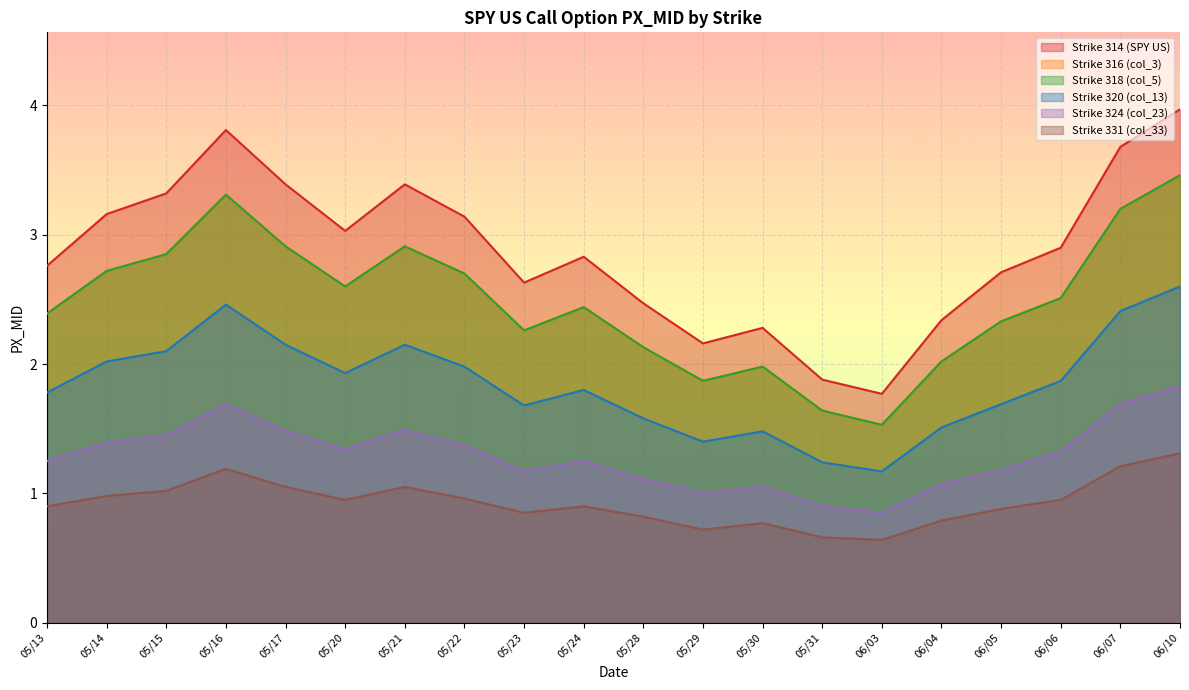

Reading left to right, extract all data points from this chart.

Strike 314 (SPY US): 05/13=2.8	05/14=3.2	05/15=3.3	05/16=3.8	05/17=3.4	05/20=3.0	05/21=3.4	05/22=3.1	05/23=2.6	05/24=2.8	05/28=2.5	05/29=2.2	05/30=2.3	05/31=1.9	06/03=1.8	06/04=2.3	06/05=2.7	06/06=2.9	06/07=3.7	06/10=4.0
Strike 316 (col_3): 05/13=2.4	05/14=2.7	05/15=2.9	05/16=3.3	05/17=2.9	05/20=2.6	05/21=2.9	05/22=2.7	05/23=2.3	05/24=2.4	05/28=2.1	05/29=1.9	05/30=2.0	05/31=1.6	06/03=1.5	06/04=2.0	06/05=2.3	06/06=2.5	06/07=3.2	06/10=3.5
Strike 318 (col_5): 05/13=2.4	05/14=2.7	05/15=2.9	05/16=3.3	05/17=2.9	05/20=2.6	05/21=2.9	05/22=2.7	05/23=2.3	05/24=2.4	05/28=2.1	05/29=1.9	05/30=2.0	05/31=1.6	06/03=1.5	06/04=2.0	06/05=2.3	06/06=2.5	06/07=3.2	06/10=3.5
Strike 320 (col_13): 05/13=1.8	05/14=2.0	05/15=2.1	05/16=2.5	05/17=2.1	05/20=1.9	05/21=2.1	05/22=2.0	05/23=1.7	05/24=1.8	05/28=1.6	05/29=1.4	05/30=1.5	05/31=1.2	06/03=1.2	06/04=1.5	06/05=1.7	06/06=1.9	06/07=2.4	06/10=2.6
Strike 324 (col_23): 05/13=1.2	05/14=1.4	05/15=1.4	05/16=1.7	05/17=1.5	05/20=1.3	05/21=1.5	05/22=1.4	05/23=1.2	05/24=1.2	05/28=1.1	05/29=1.0	05/30=1.1	05/31=0.9	06/03=0.8	06/04=1.1	06/05=1.2	06/06=1.3	06/07=1.7	06/10=1.8
Strike 331 (col_33): 05/13=0.9	05/14=1.0	05/15=1.0	05/16=1.2	05/17=1.1	05/20=0.9	05/21=1.1	05/22=1.0	05/23=0.8	05/24=0.9	05/28=0.8	05/29=0.7	05/30=0.8	05/31=0.7	06/03=0.6	06/04=0.8	06/05=0.9	06/06=0.9	06/07=1.2	06/10=1.3